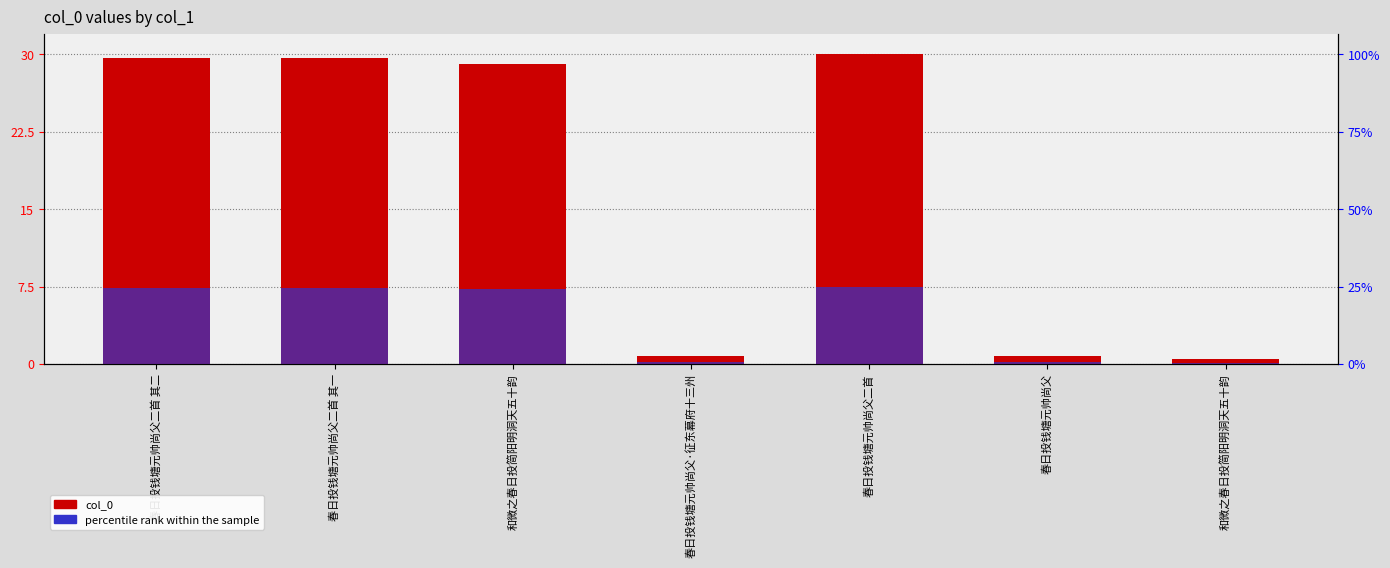

Which has a higher value, 和微之春日投简阳明洞天五十韵 or 春日投钱塘元帅尚父二首 其二?

春日投钱塘元帅尚父二首 其二